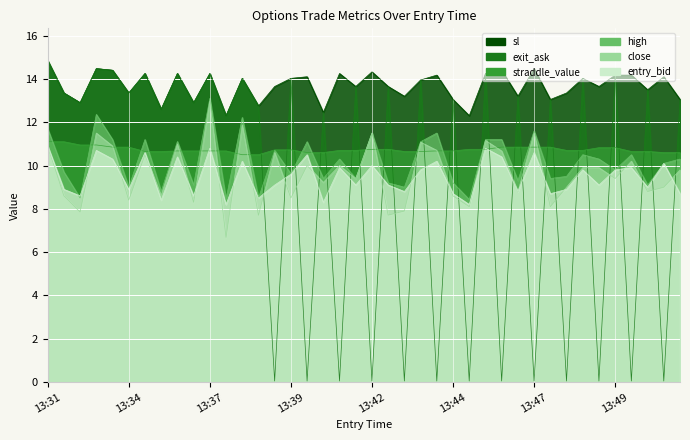

Which series changed the most between 13:45 and 13:47?

close